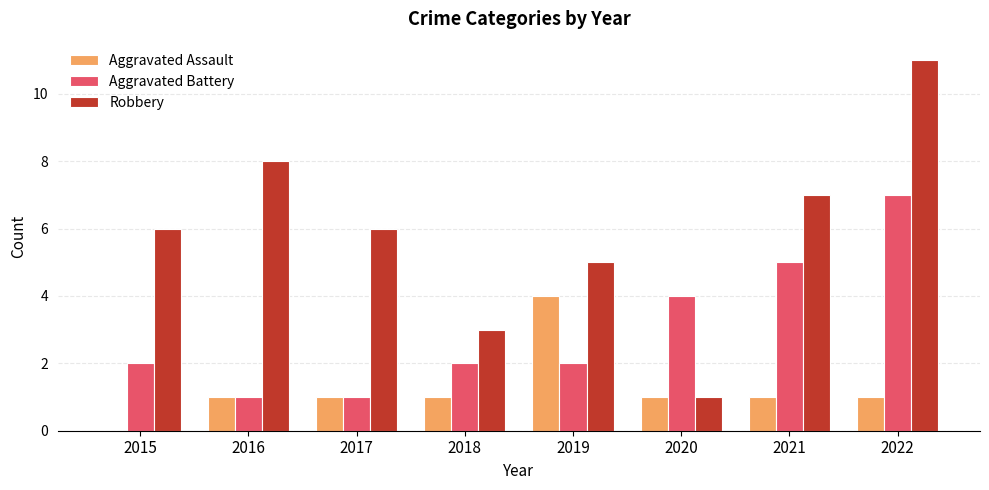

Is the value of Aggravated Battery at 2018 greater than the value of Robbery at 2017?

No